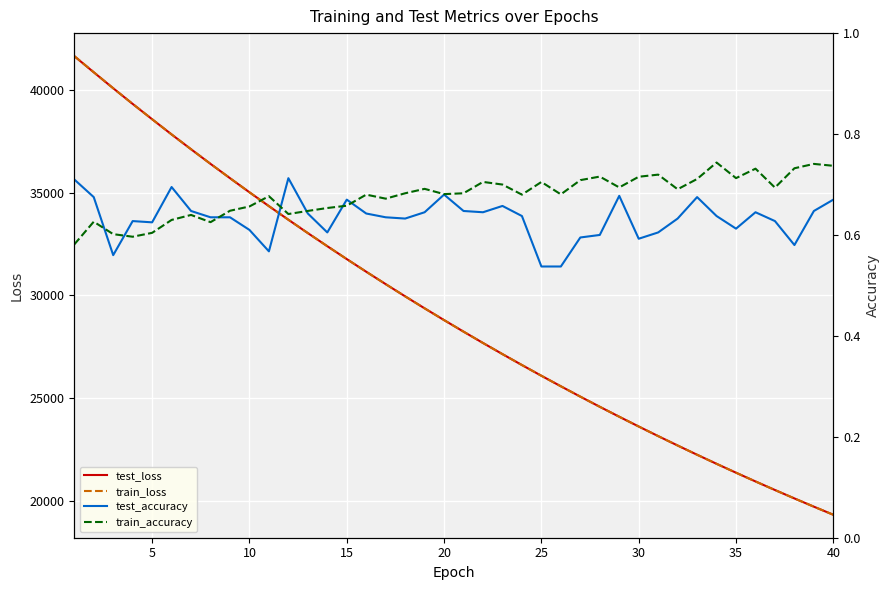

What is the maximum value for train_loss?

41638.2